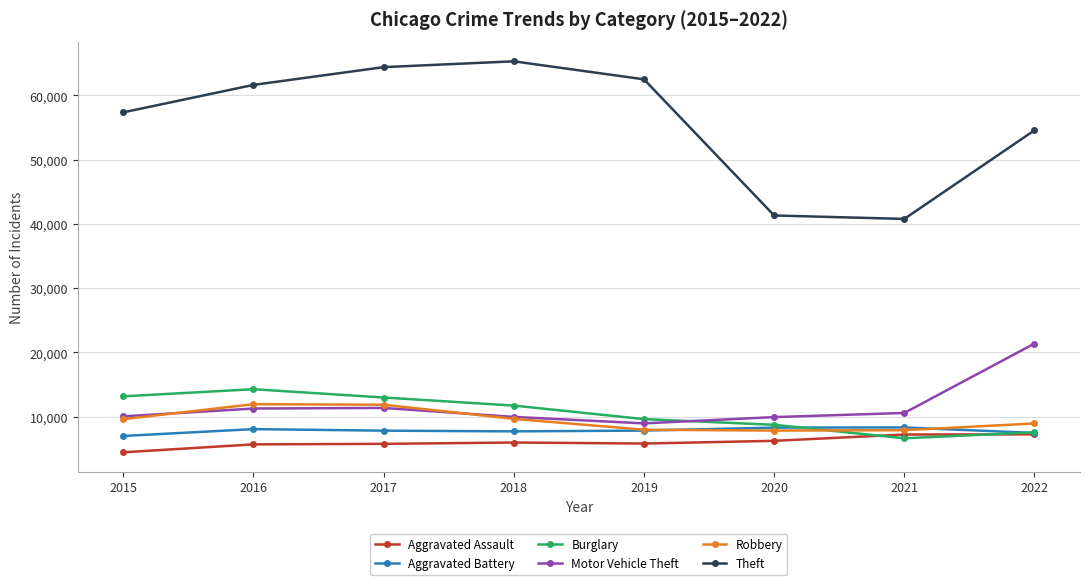

How many interior local valleys does the Burglary series have?

1